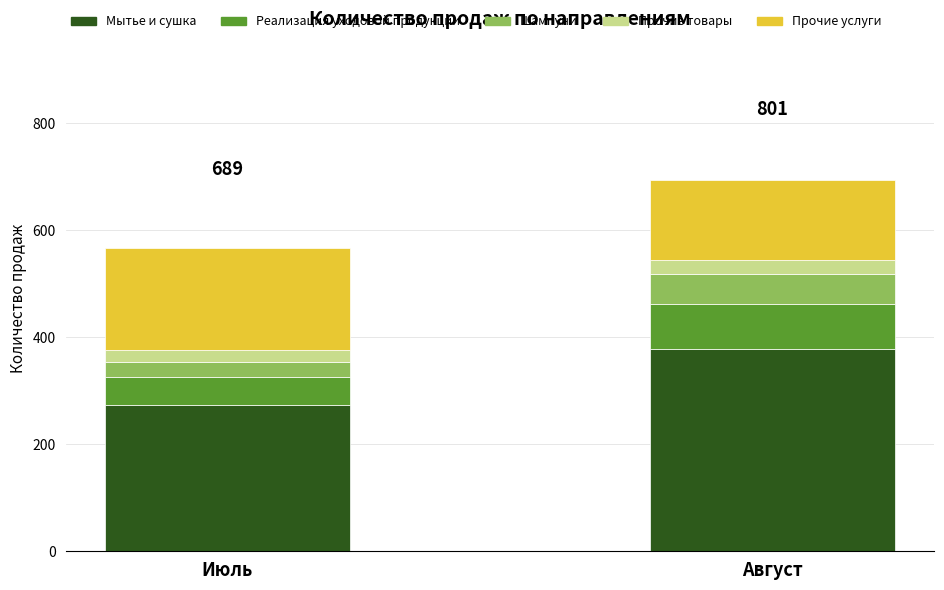

At which label does Мытье и сушка reach its minimum?

Июль